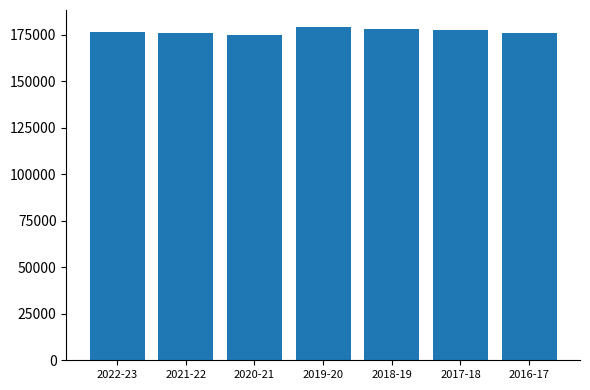

What is the greatest value displayed?

179359